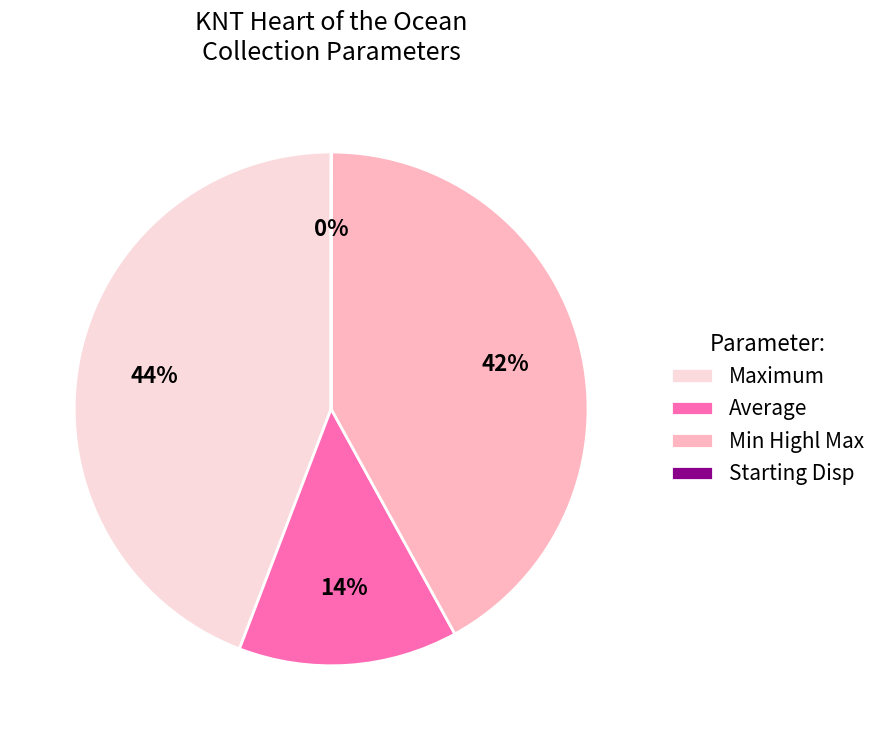

To the nearest percent, what is the difference between the largest and smallest slice percentages?

44%